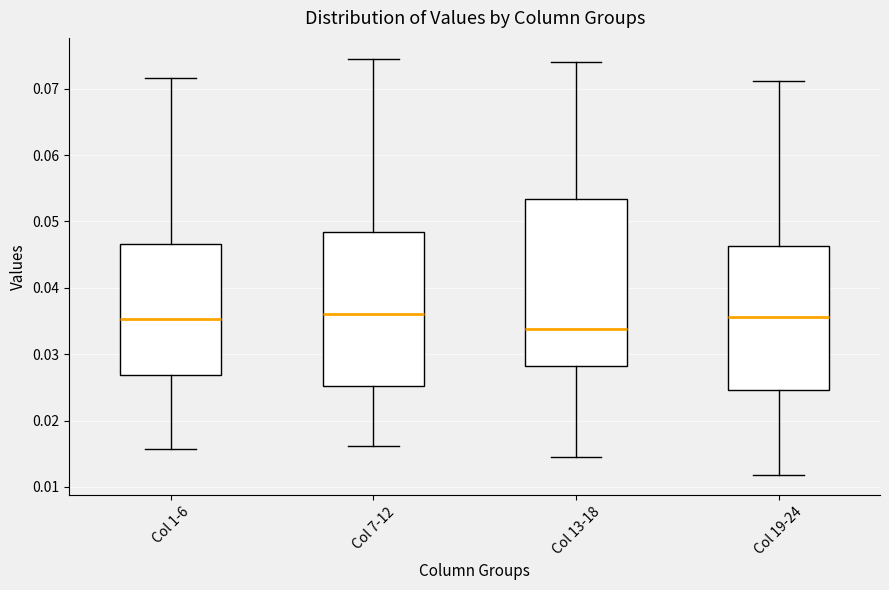

Where is the lower edge of the box for Col 7-12 on the y-axis? The values are not printed on the chart, so give them approximately, as read against the axis.

0.025